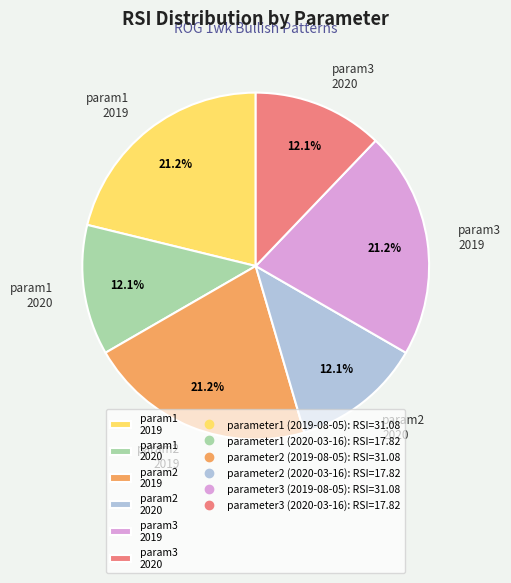

What percentage do param2 2019 and param3 2019 together represent?

42.4%